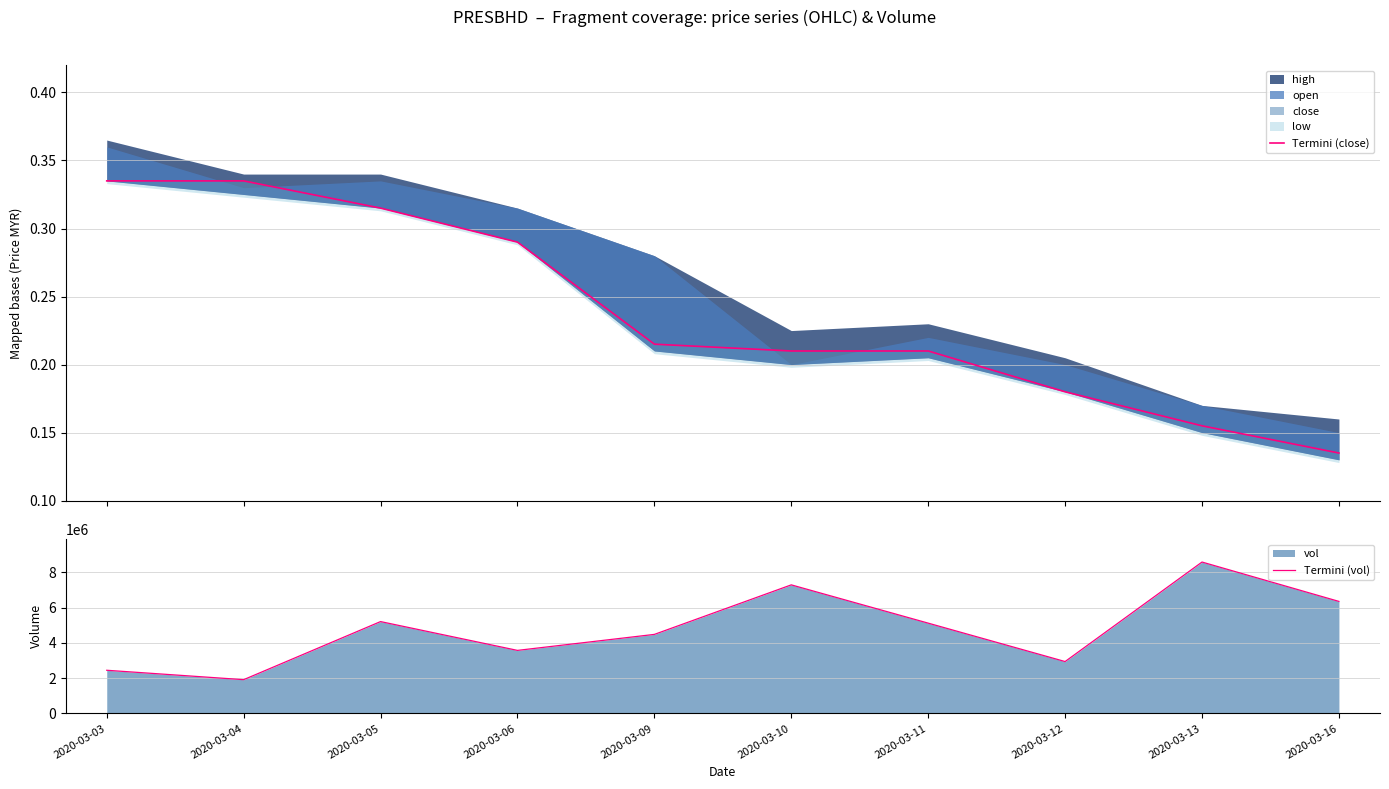

Reading left to right, transcribe all the data shown in this chart.

Termini (close): 2020-03-03=0.3	2020-03-04=0.3	2020-03-05=0.3	2020-03-06=0.3	2020-03-09=0.2	2020-03-10=0.2	2020-03-11=0.2	2020-03-12=0.2	2020-03-13=0.2	2020-03-16=0.1
Termini (vol): 2020-03-03=2450200.0	2020-03-04=1917300.0	2020-03-05=5209500.0	2020-03-06=3576800.0	2020-03-09=4483300.0	2020-03-10=7290500.0	2020-03-11=5121200.0	2020-03-12=2944100.0	2020-03-13=8583800.0	2020-03-16=6352700.0